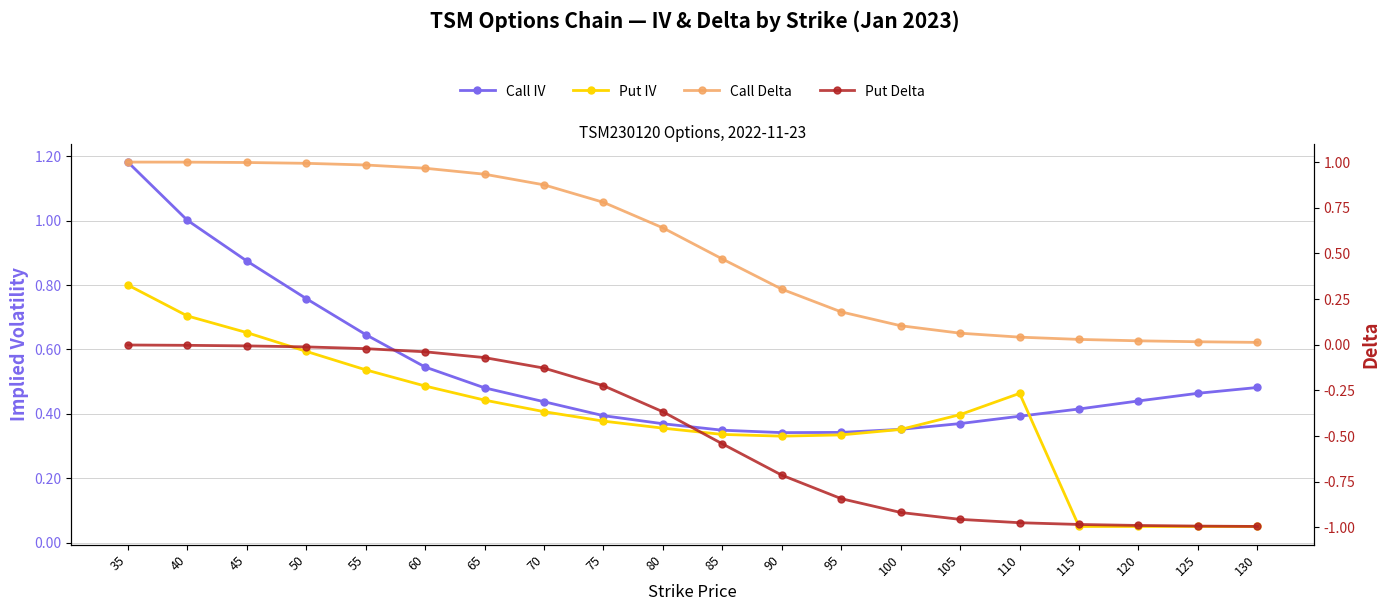

At 60, list the series in order from largest to smallest.

Call Delta, Call IV, Put IV, Put Delta